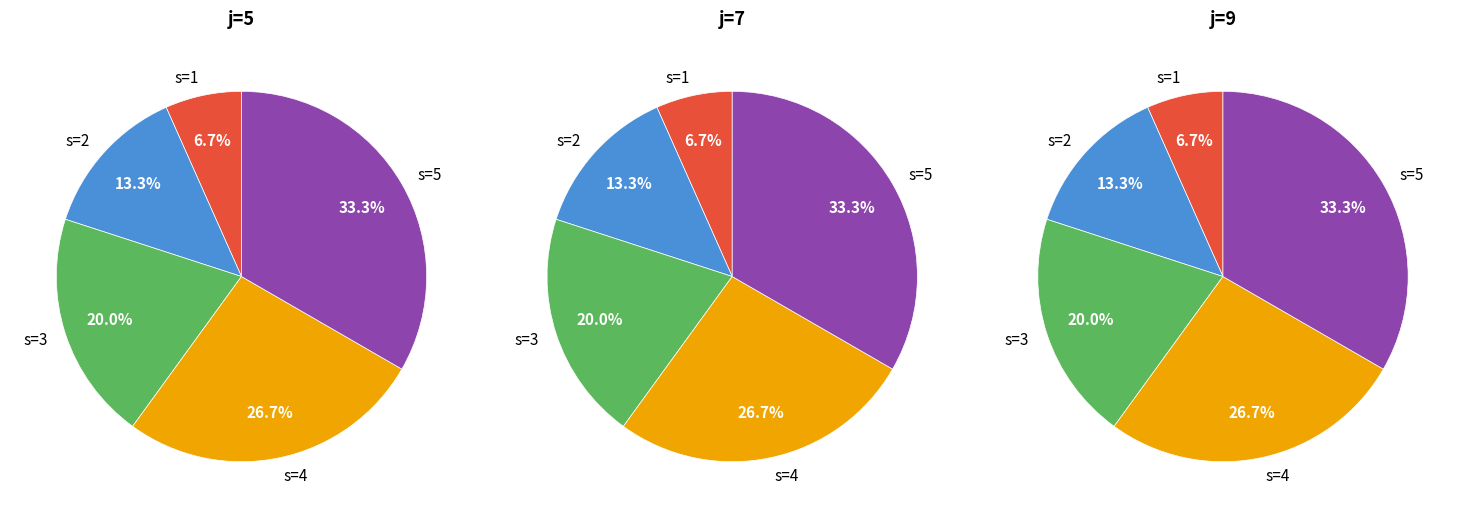

Does s=4 represent more than half of the total?

No